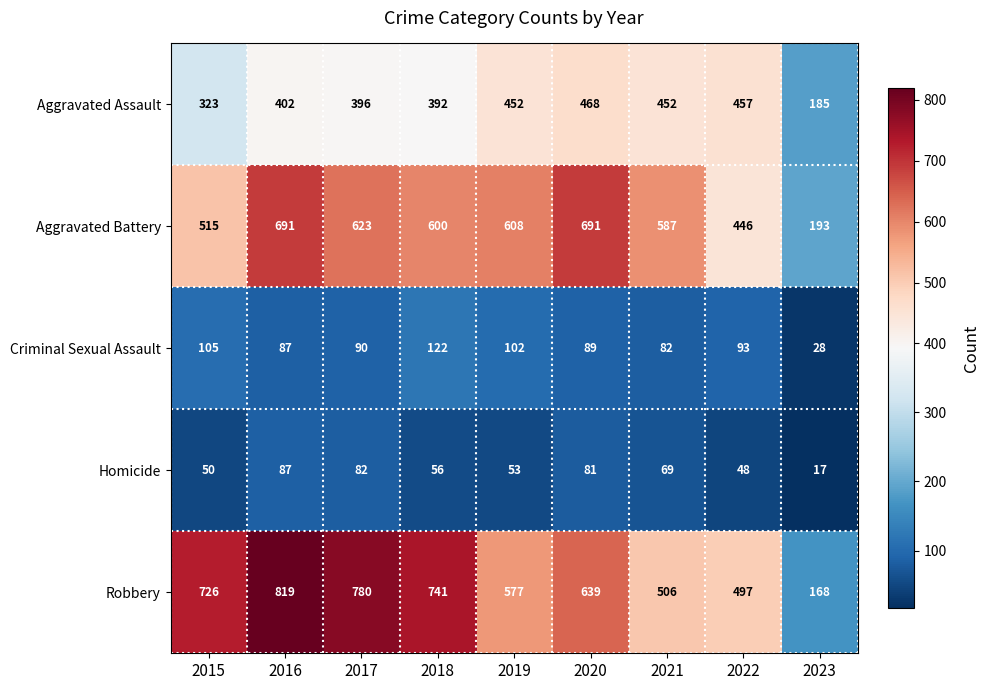

What is the difference between the highest and lowest values at 2016?

732